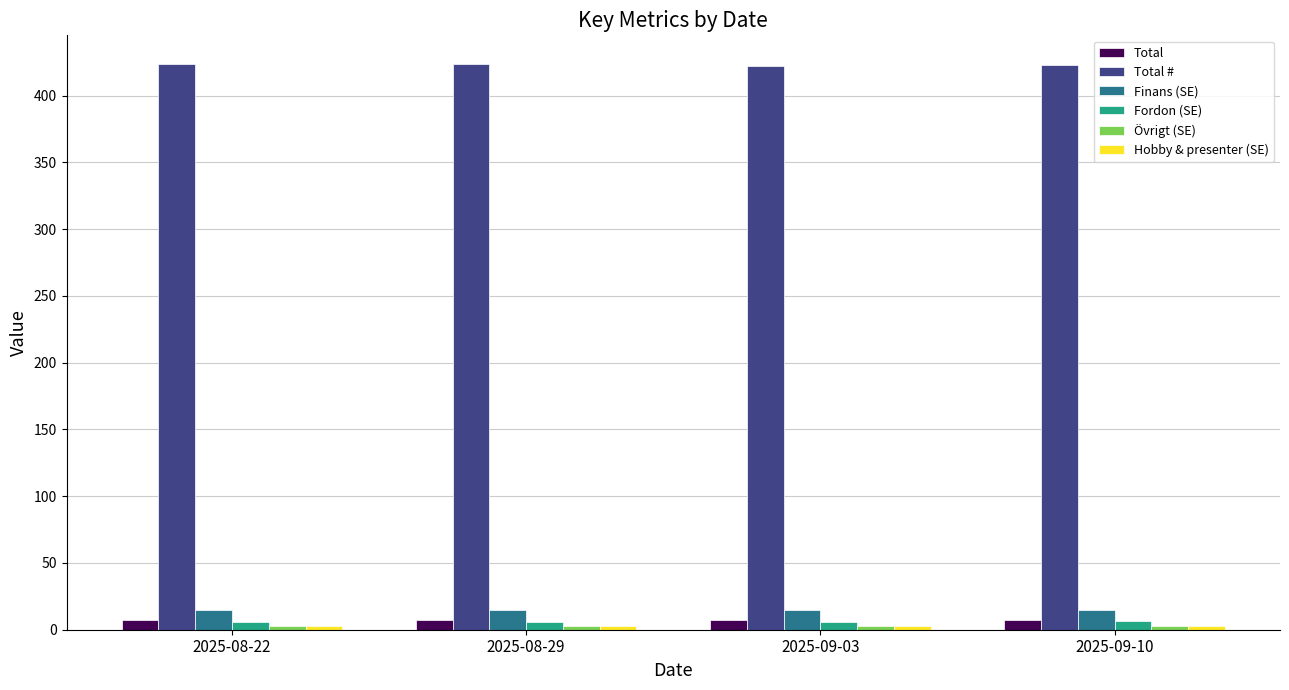

The value of Total # at 2025-09-03 is 422.0. True or false?

True